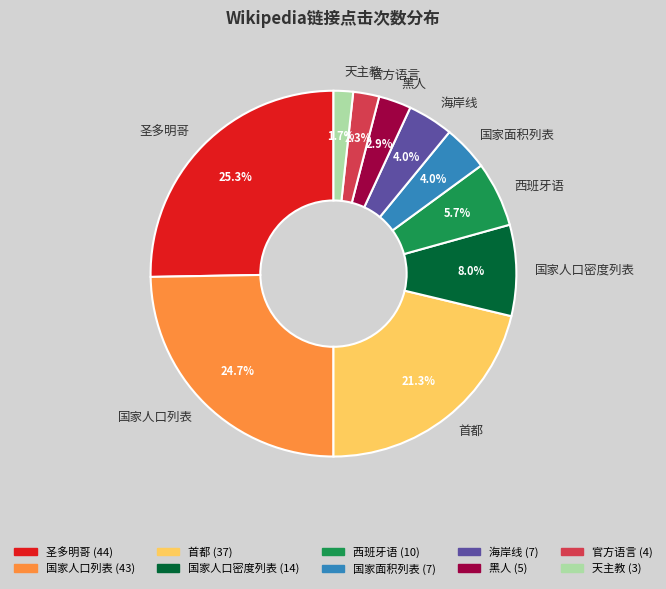

To the nearest percent, what is the difference between the 圣多明哥 and 西班牙语 slice percentages?

20%